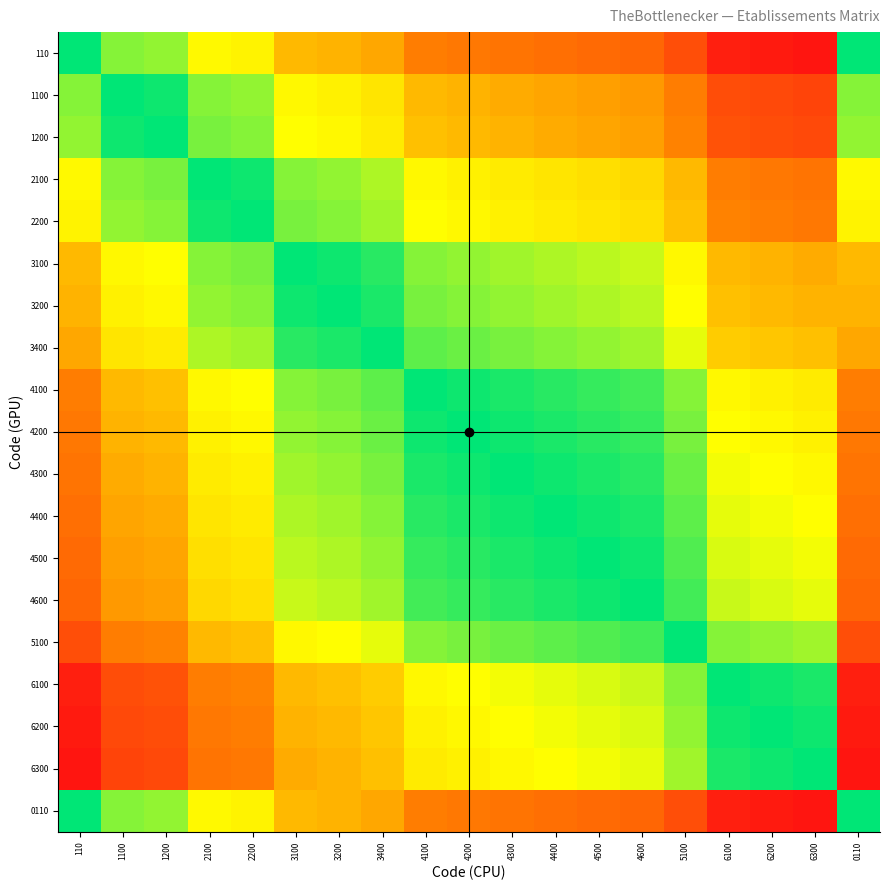

How many data points does each series have?

19